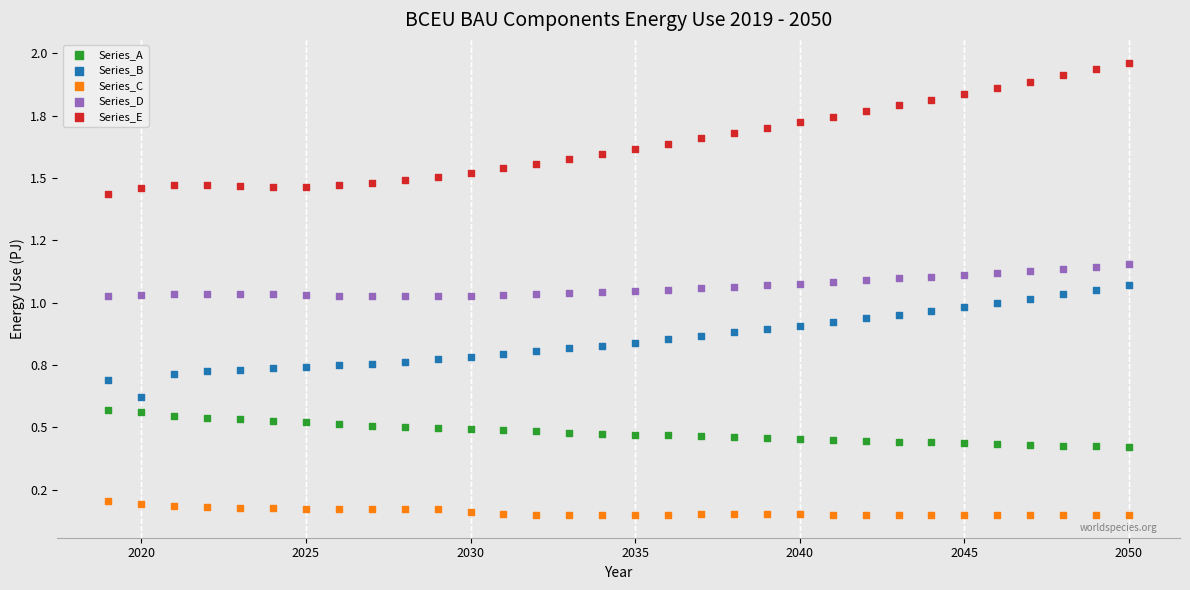

Which series has the largest Y range (max minus min)?

Series_E